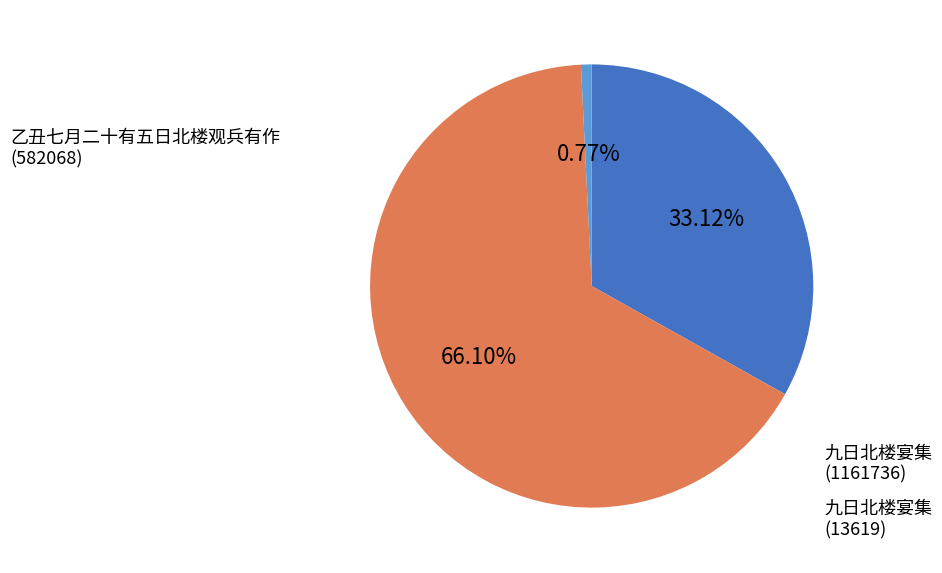

Is there any slice that represents more than half of the pie?

Yes